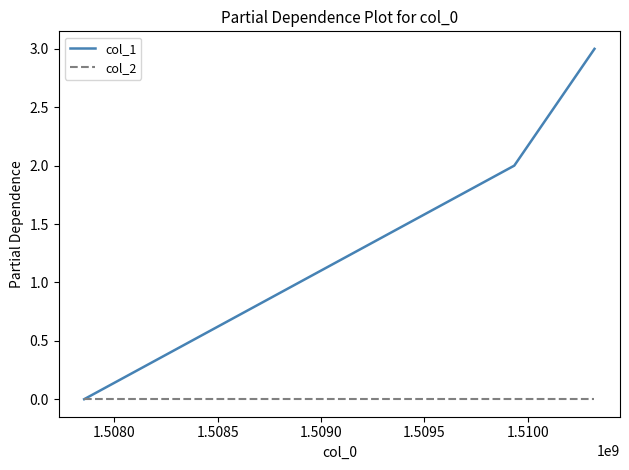

How many categories are shown in the chart?

3